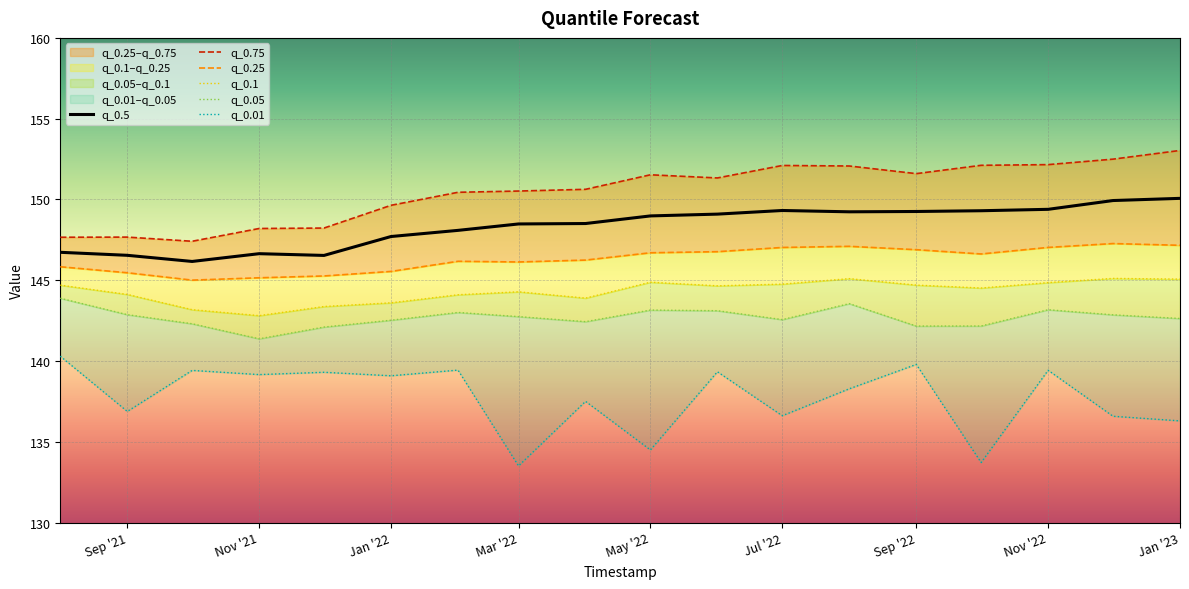

What is the minimum value for q_0.5?

146.2